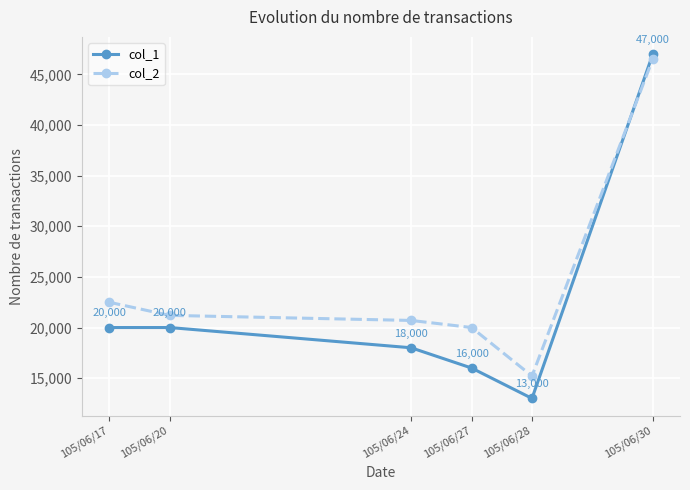

What is the smallest value displayed?

13000